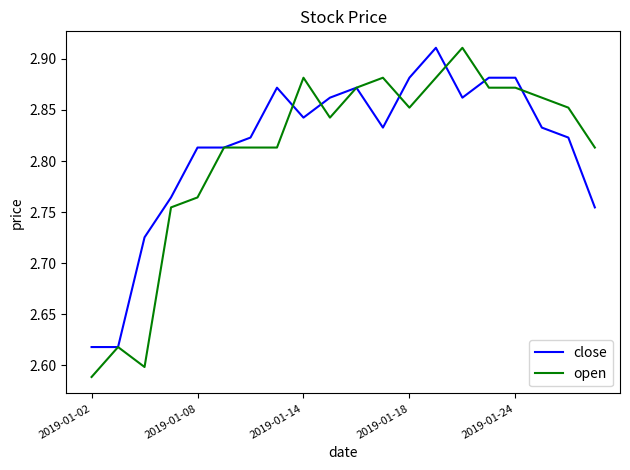

Which series has the largest range (max minus min)?

open